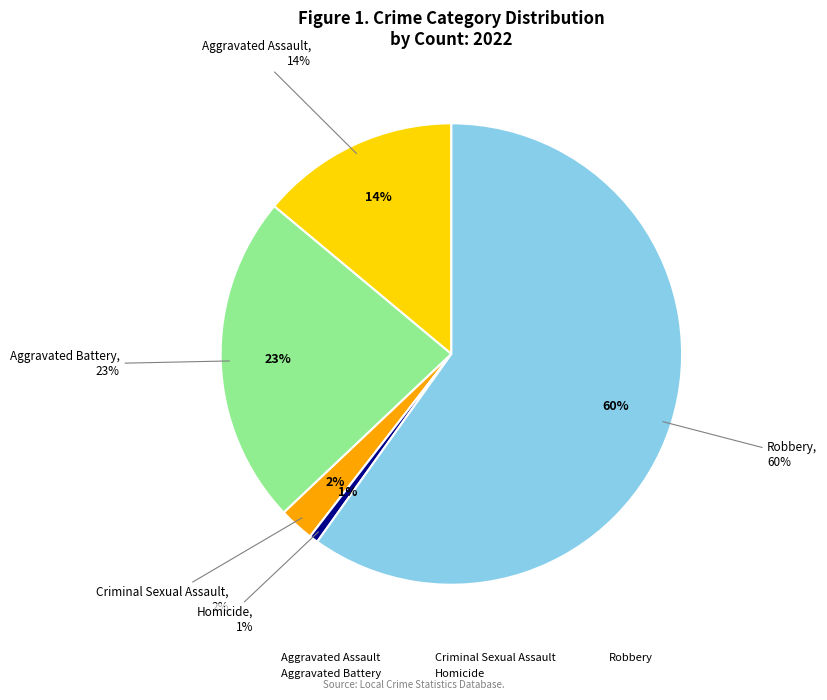

Count the number of slices in the pie.

5